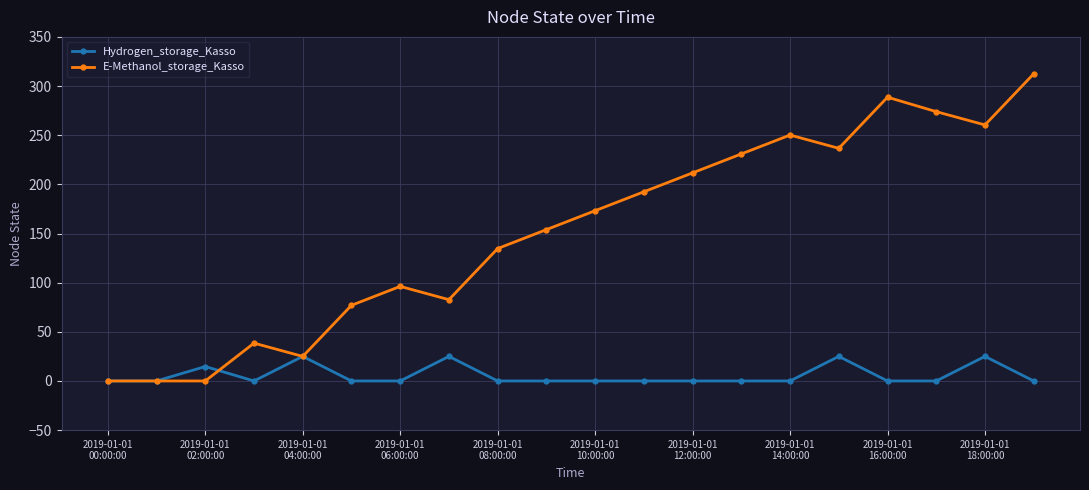

True or false: E-Methanol_storage_Kasso has more than 0 interior local peaks.

True